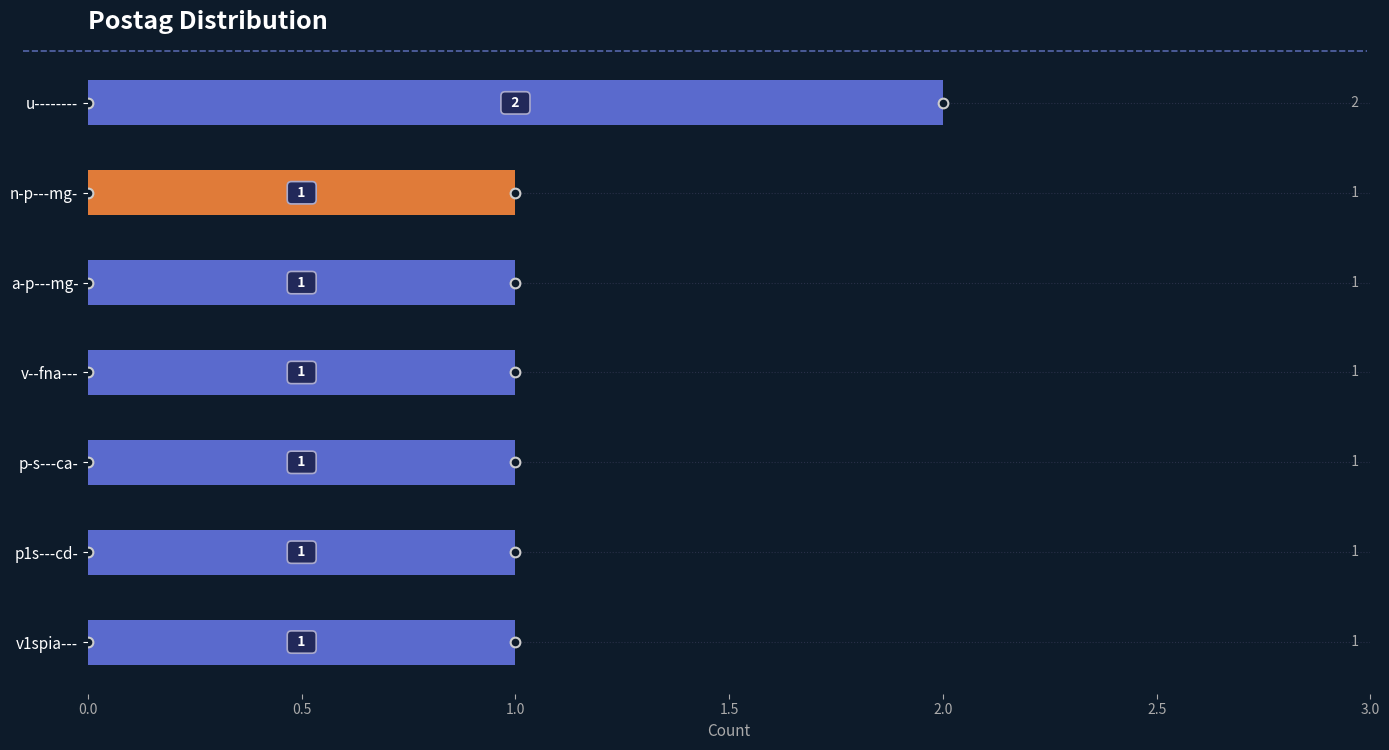

Count the values in the range 1 to 2.

7